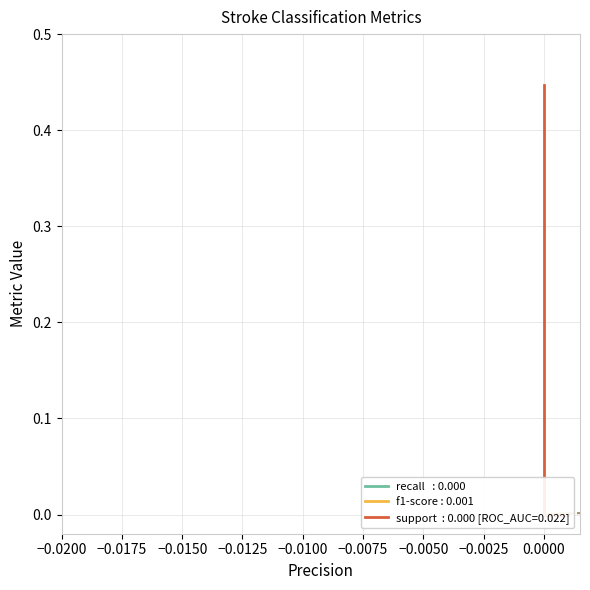

Does the chart have visible grid lines?

Yes